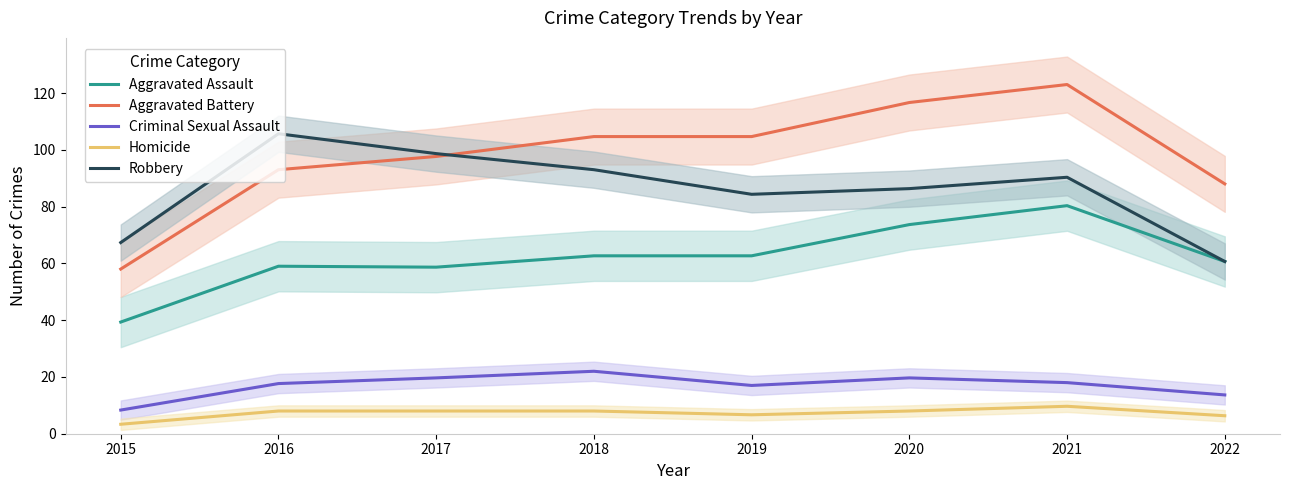

True or false: Robbery and Homicide intersect in this chart.

False